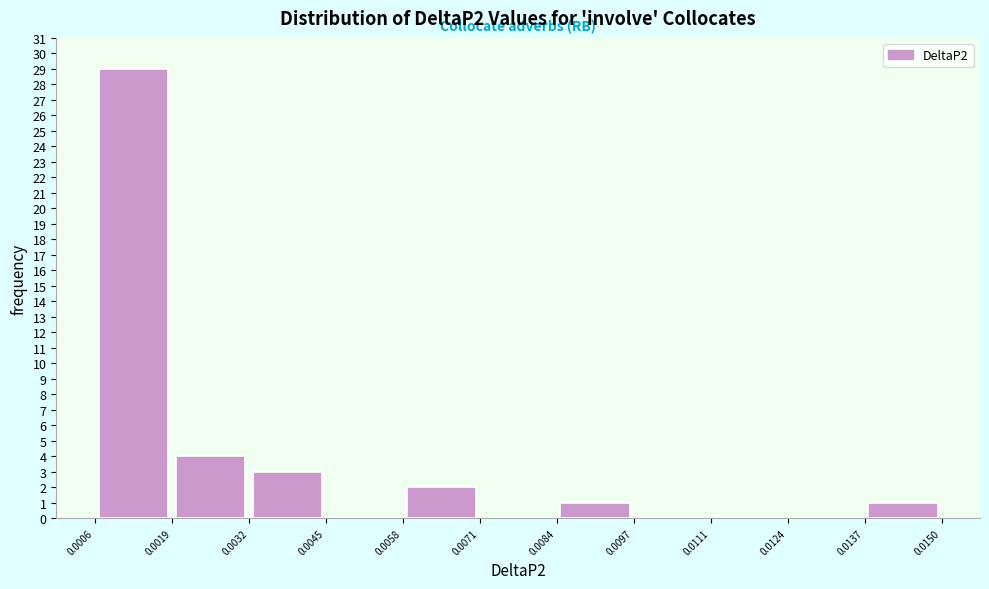

Over which range of the x-axis is the bar tallest?

0.0006 to 0.0019